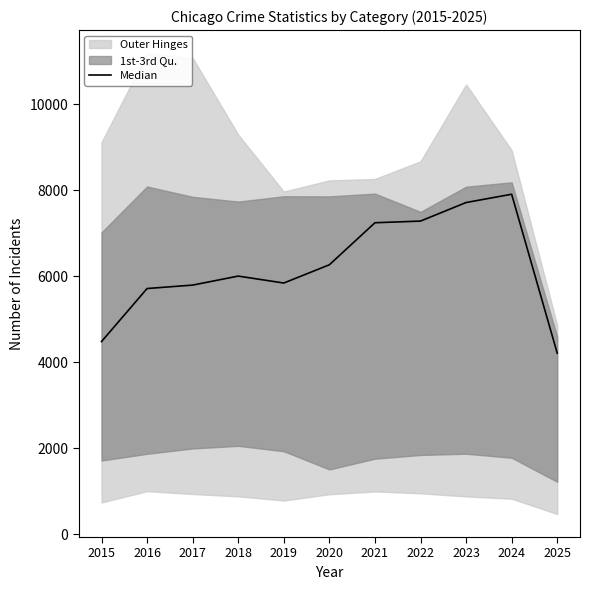

What is the difference between the maximum and second lowest values?

3425